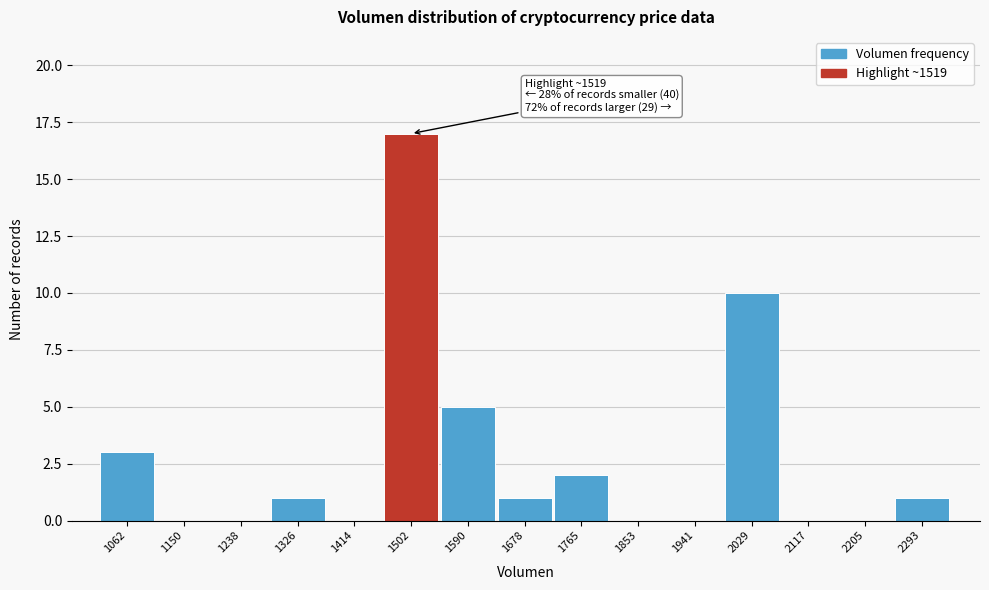

What is the sum of all values?

40